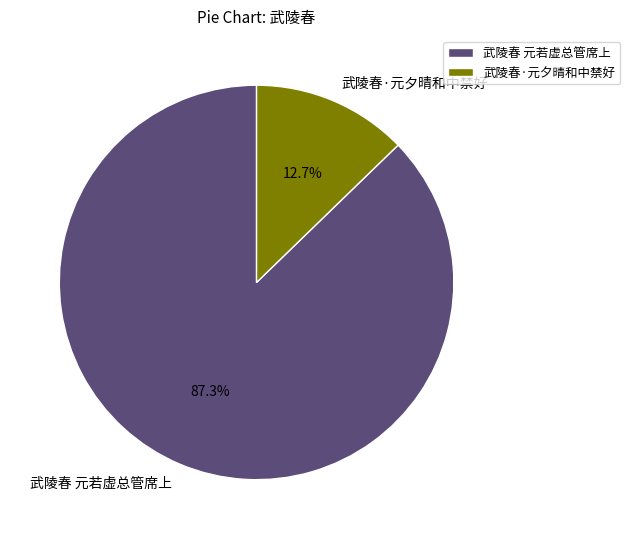

Which has a higher value, 武陵春 元若虚总管席上 or 武陵春·元夕晴和中禁好?

武陵春 元若虚总管席上